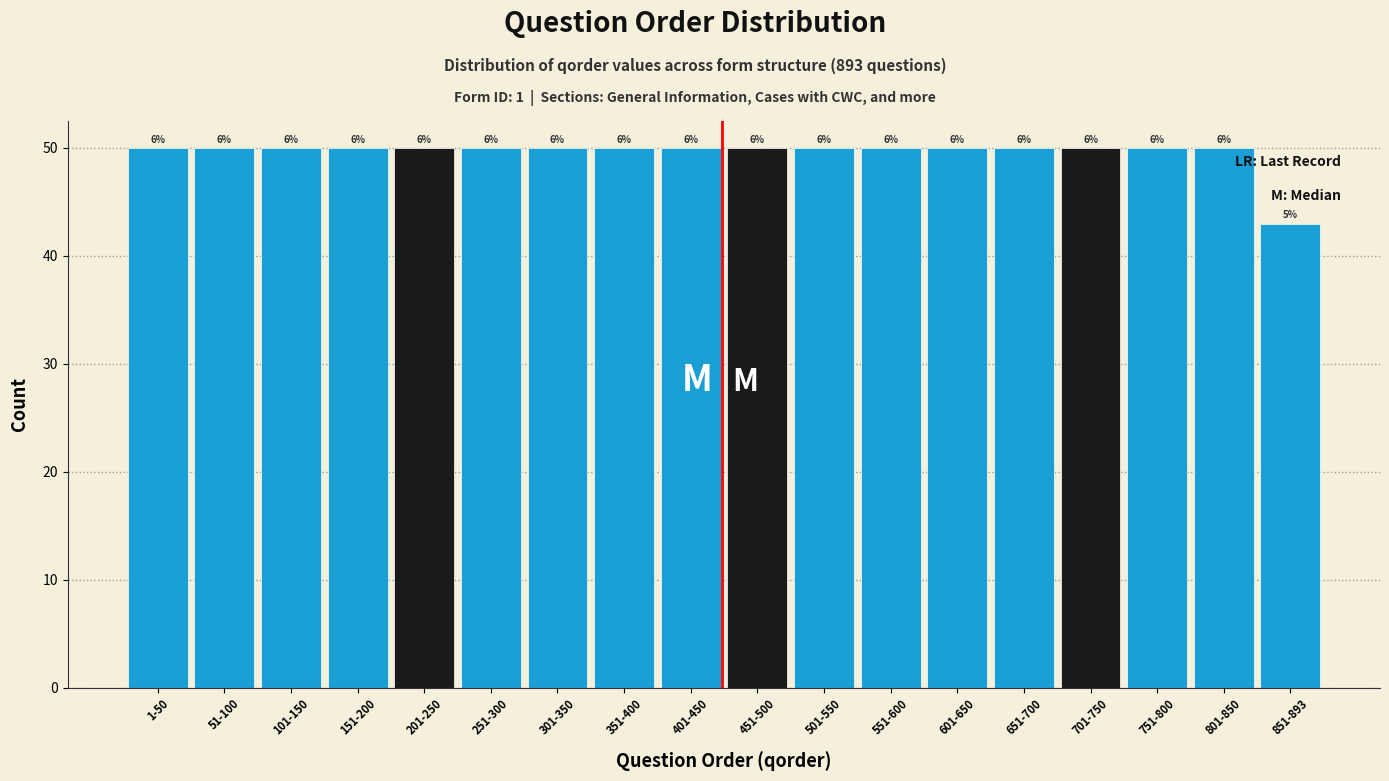

Are the bars horizontal?

No